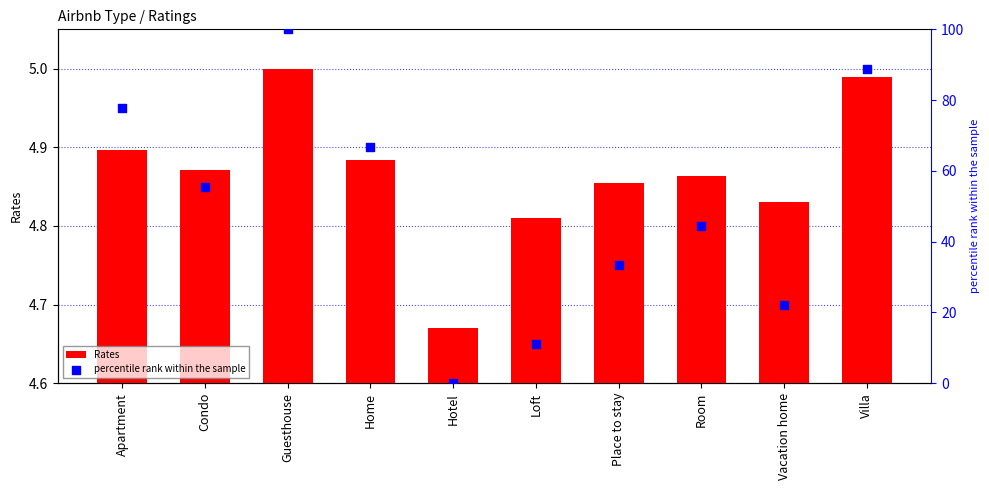

What is the total value across all series at Room?

49.3